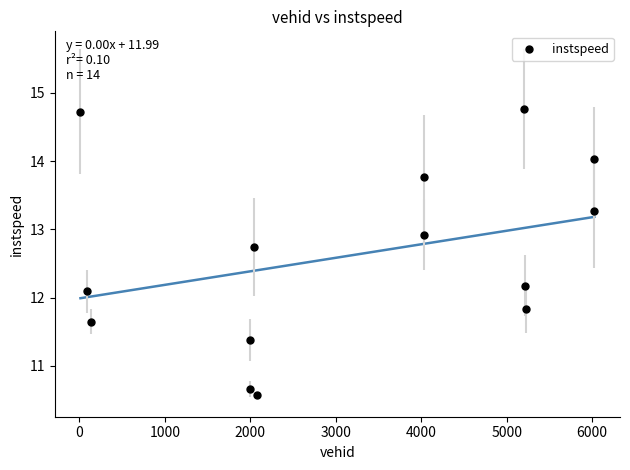

What Y value in the scatter plot is closest to 12?

12.1